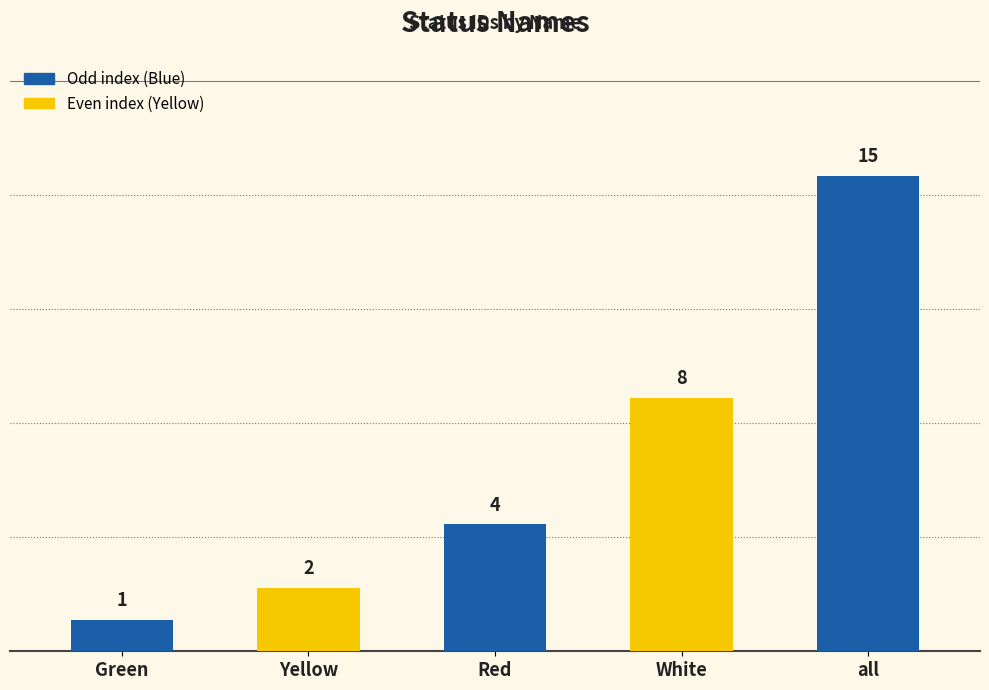

Does the chart contain stacked bars?

No